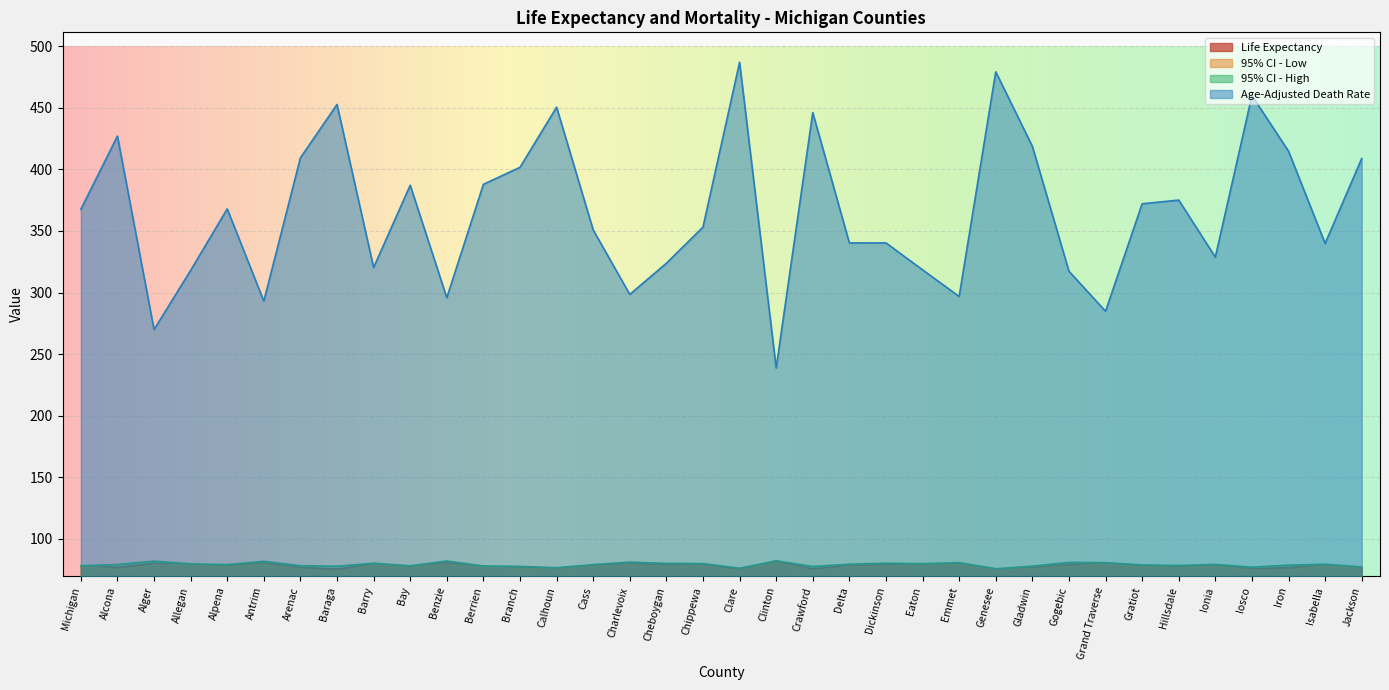

What is the sum of the 95% CI - High values at Jackson and Arenac?

155.2